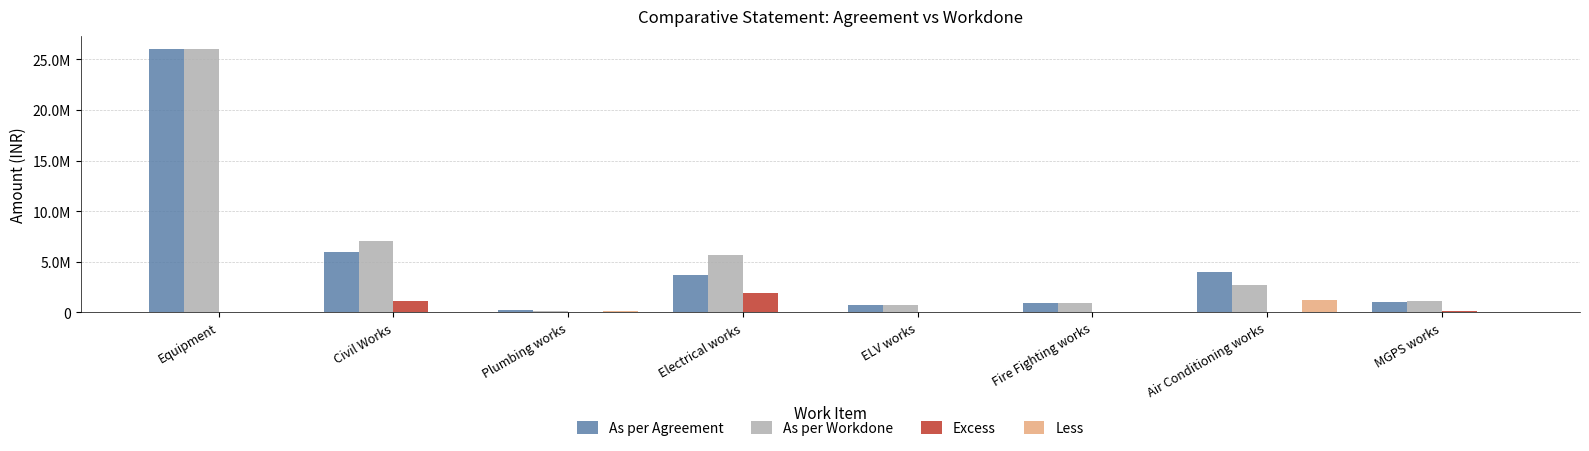

What is the total value across all series at Civil Works?

14113532